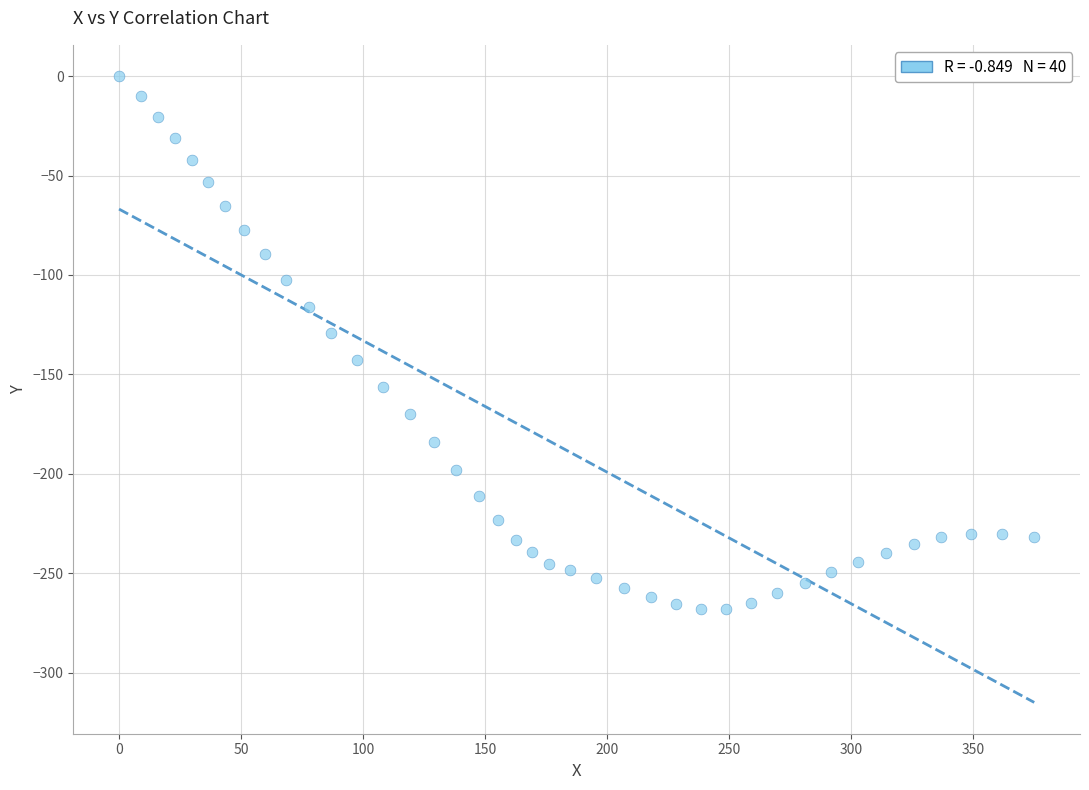

What Y value in the scatter plot is closest to -134?

-129.4